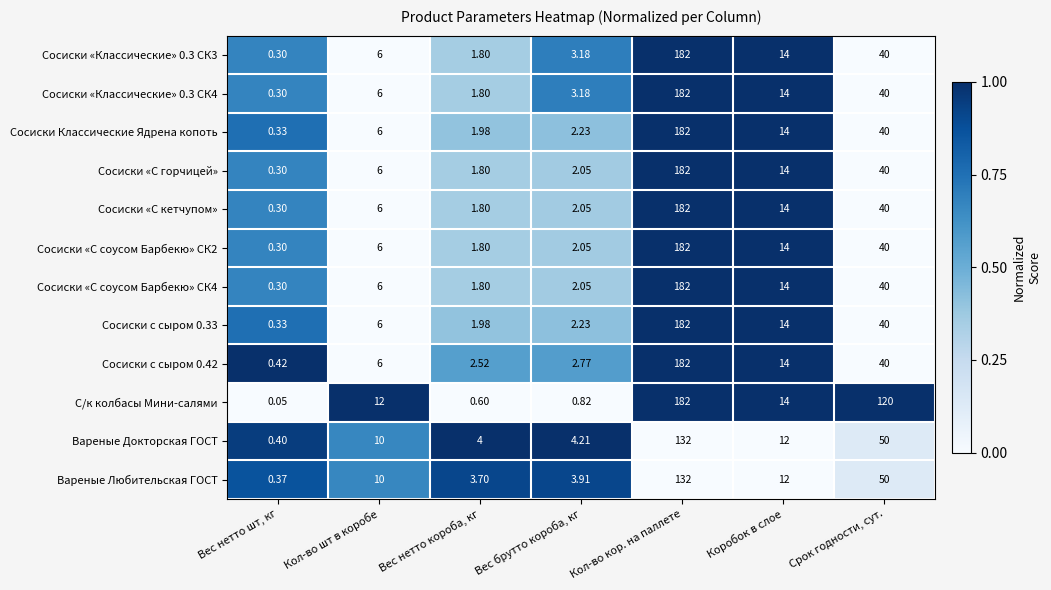

At which label is С/к колбасы Мини-салями closest to 91?

Срок годности, сут.